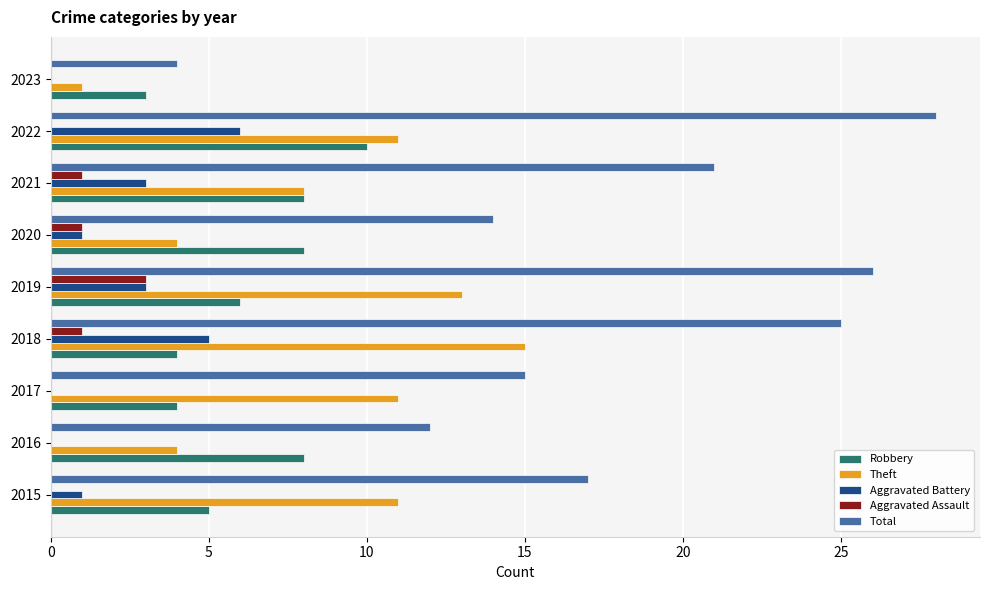

The Robbery series shows 16 at 2022. True or false?

False